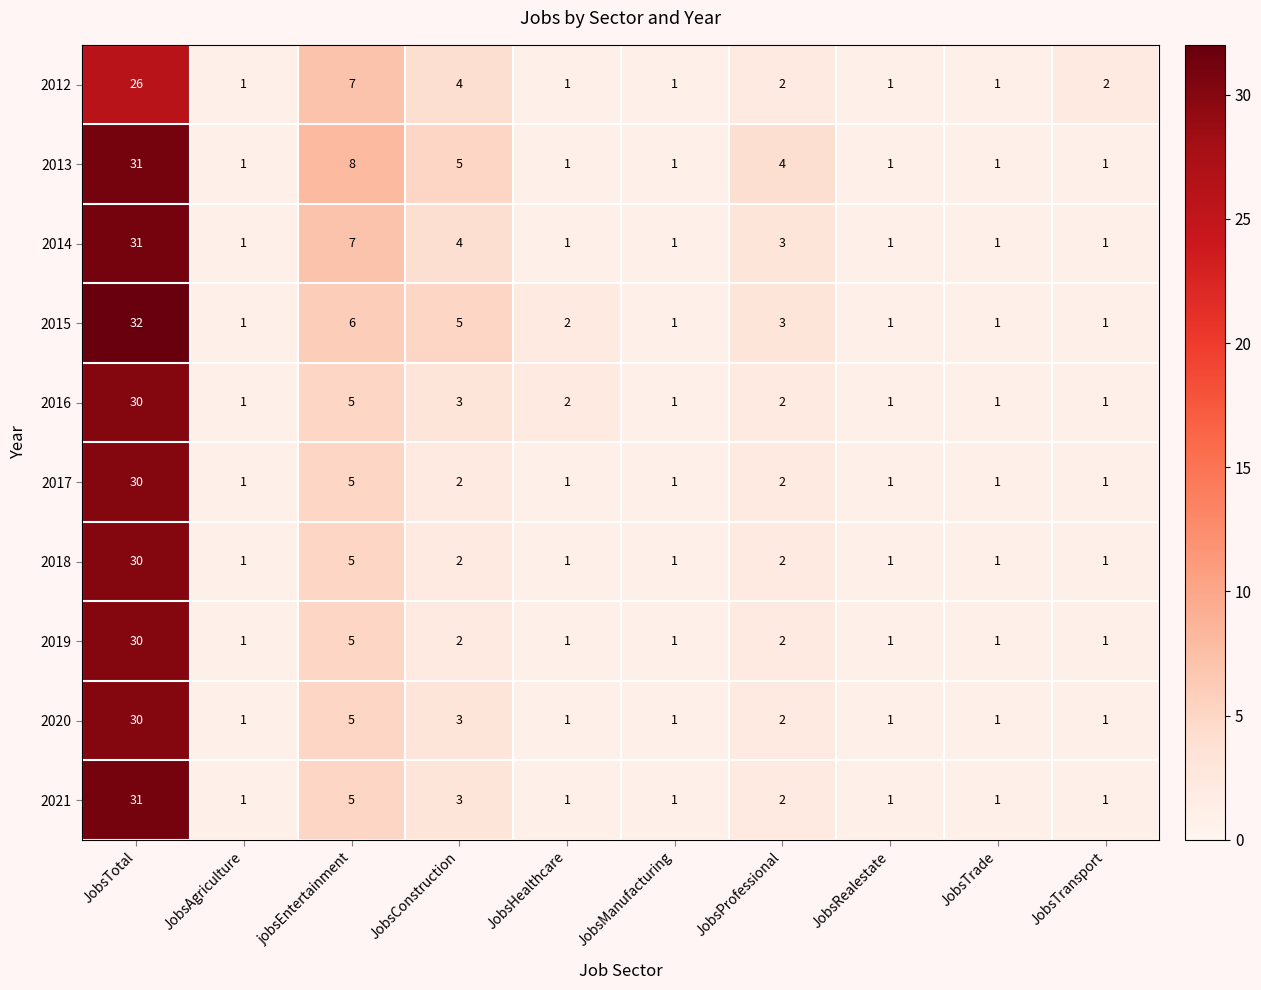

Which series changed the most between JobsTotal and JobsRealestate?

2015